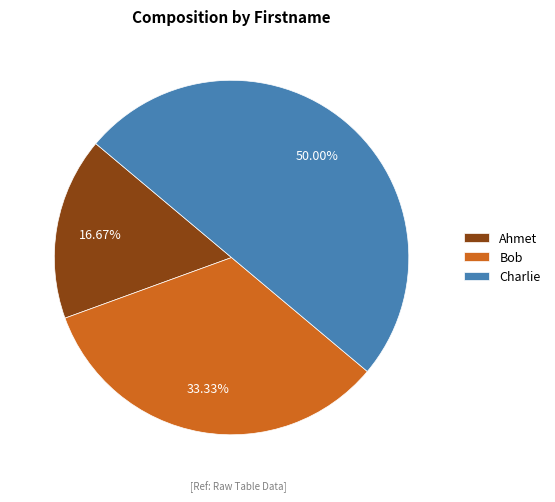

Count the number of slices in the pie.

3